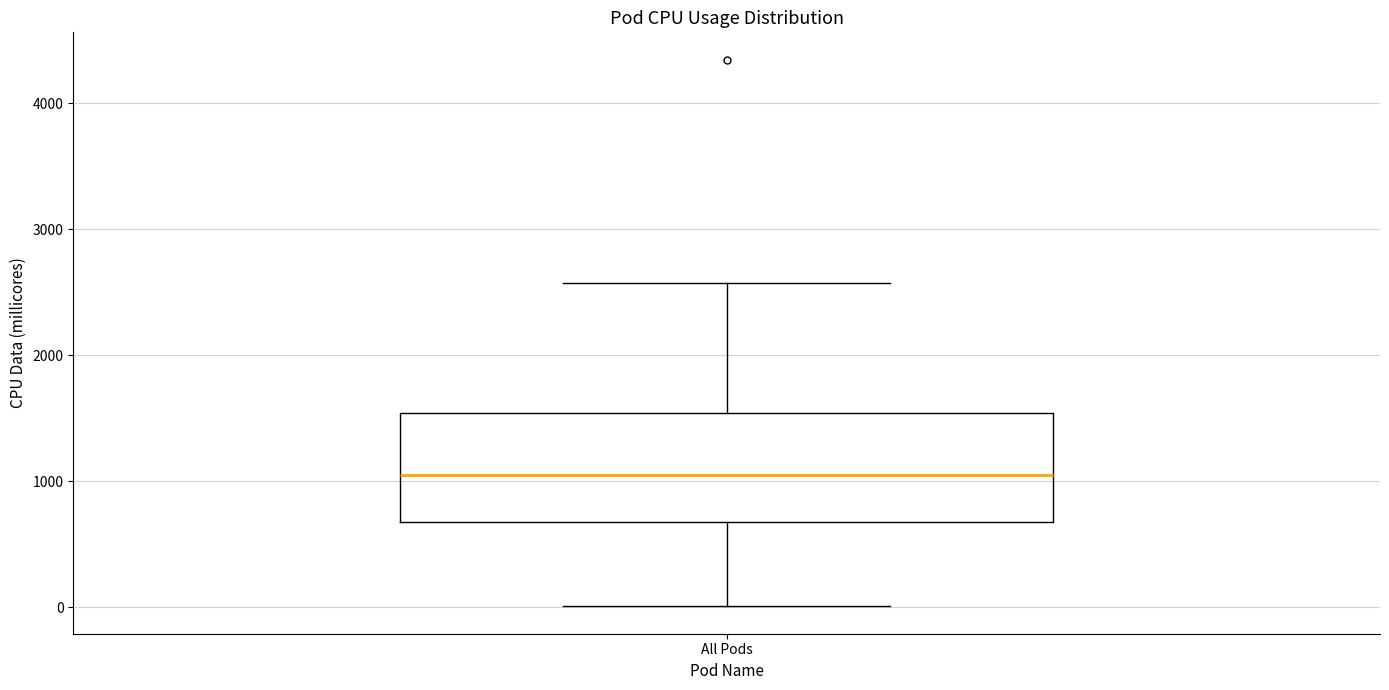

Read this box plot against the y-axis: the position of the median line, the range covered by the box, and the ends of both whiskers. The values are not printed on the chart, so give them approximately, as read against the axis.

median 1000, box 700 to 1500, whiskers 0 to 2600